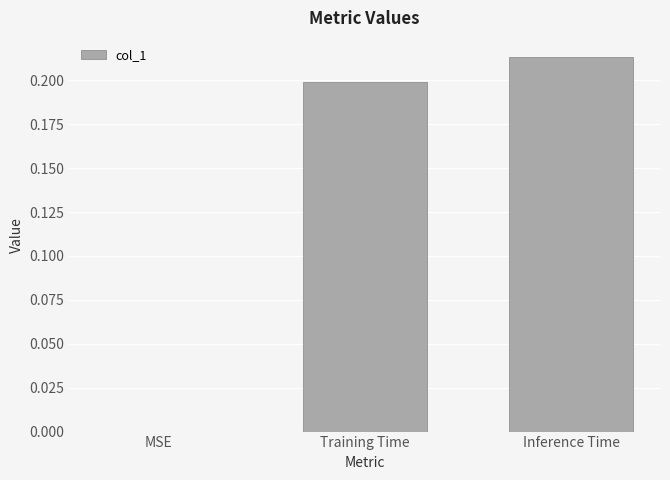

What is the sum of all values?

0.4